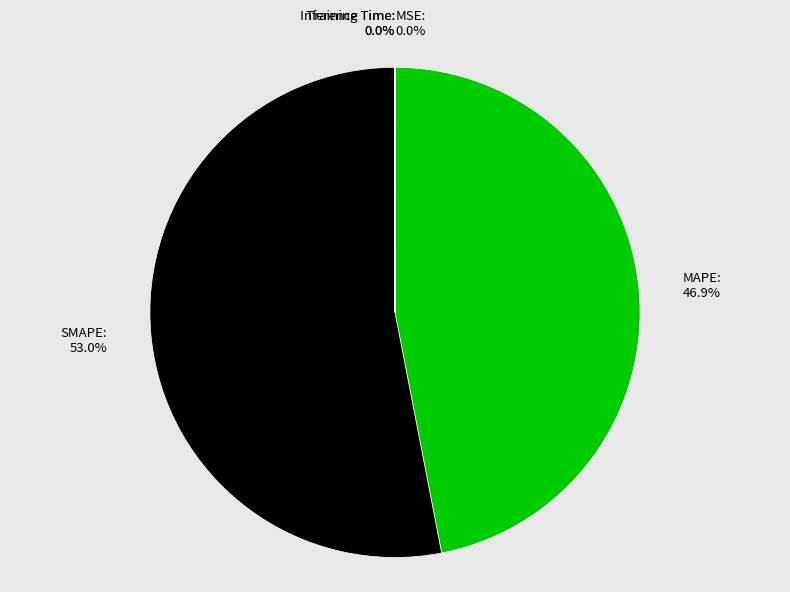

To the nearest percent, what is the combined percentage of MAPE and Training Time?

47%